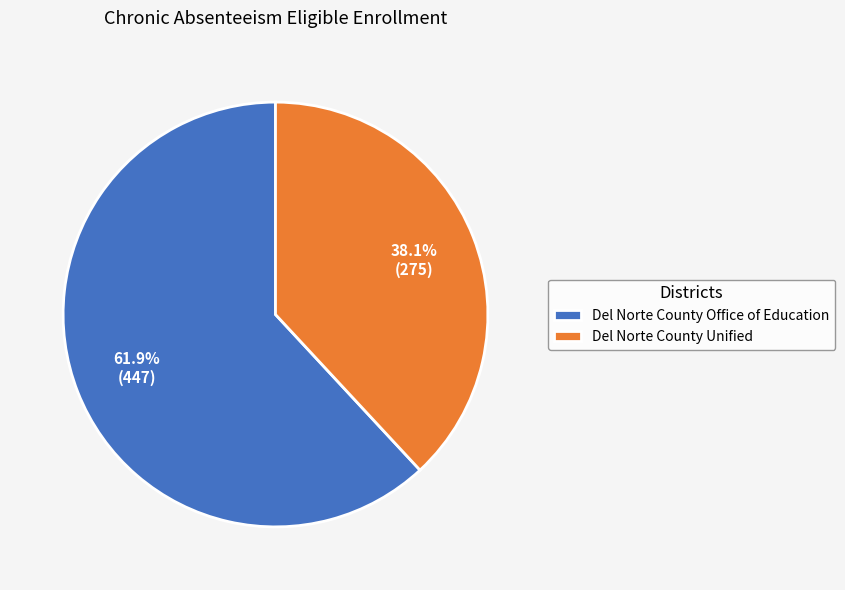

Does Del Norte County Office of Education account for over 50% of the chart?

Yes